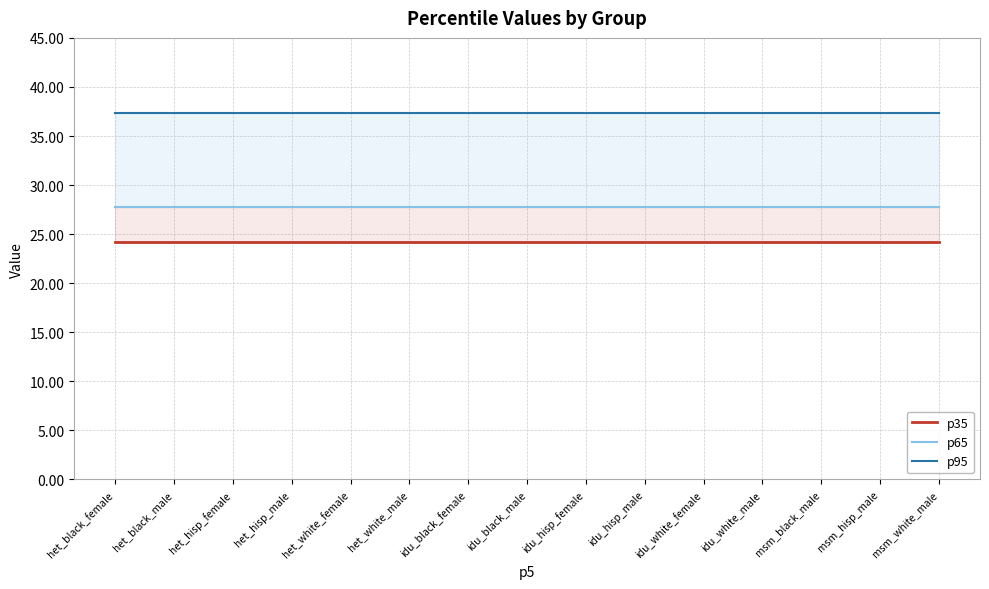

What is the label of the 9th point from the right?

idu_black_female